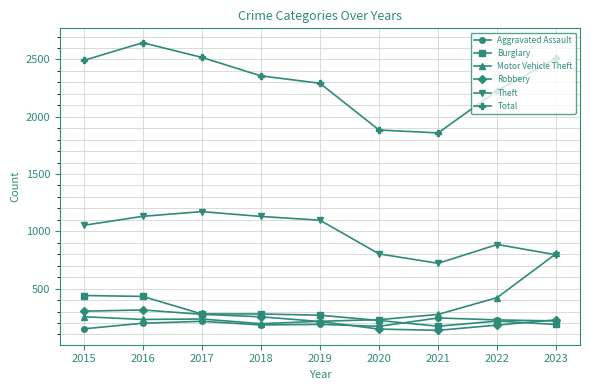

True or false: Total and Robbery cross at least once.

False